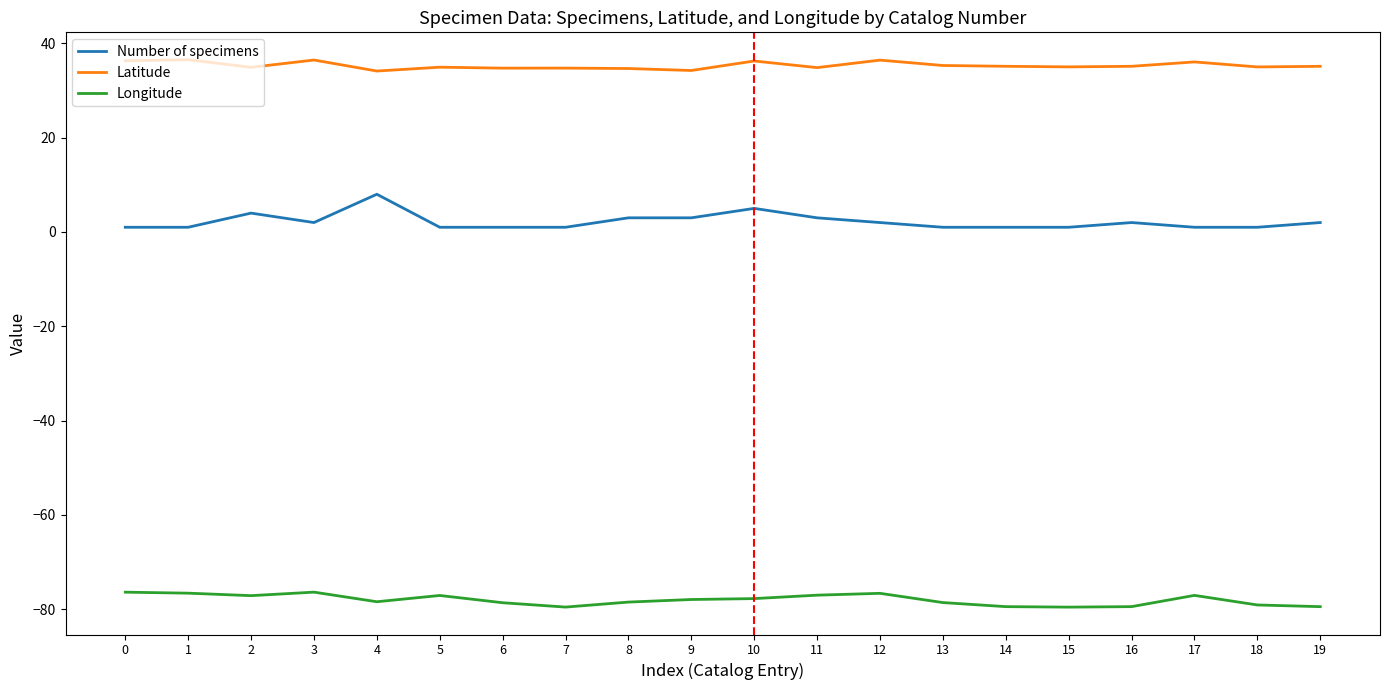

Where is the first local minimum for Latitude?

2